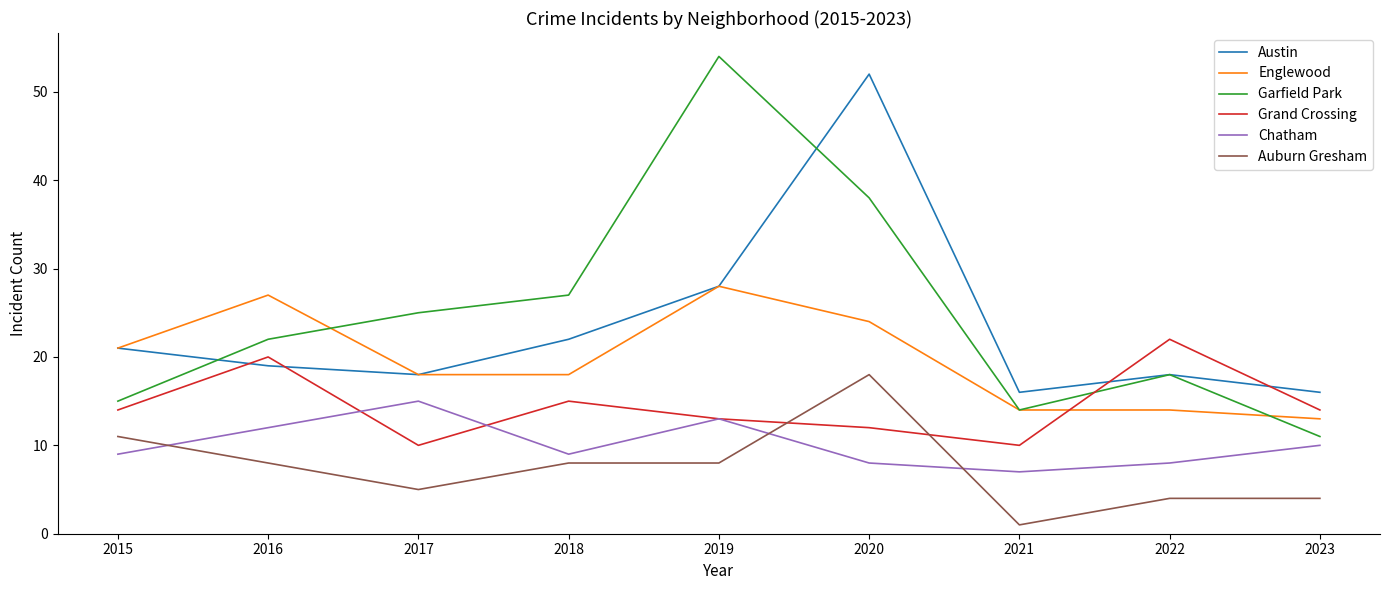

True or false: Austin and Auburn Gresham cross at least once.

False